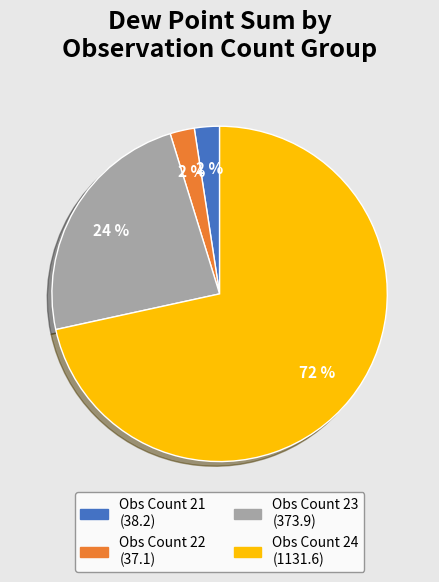

Does any single category account for the majority?

Yes